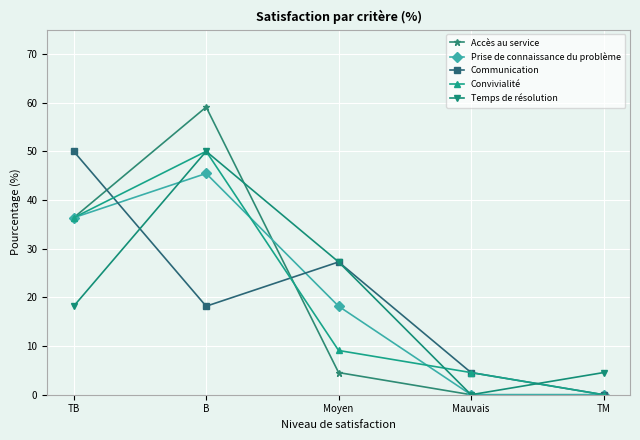

What is the difference between the Prise de connaissance du problème values at Moyen and Mauvais?

18.2